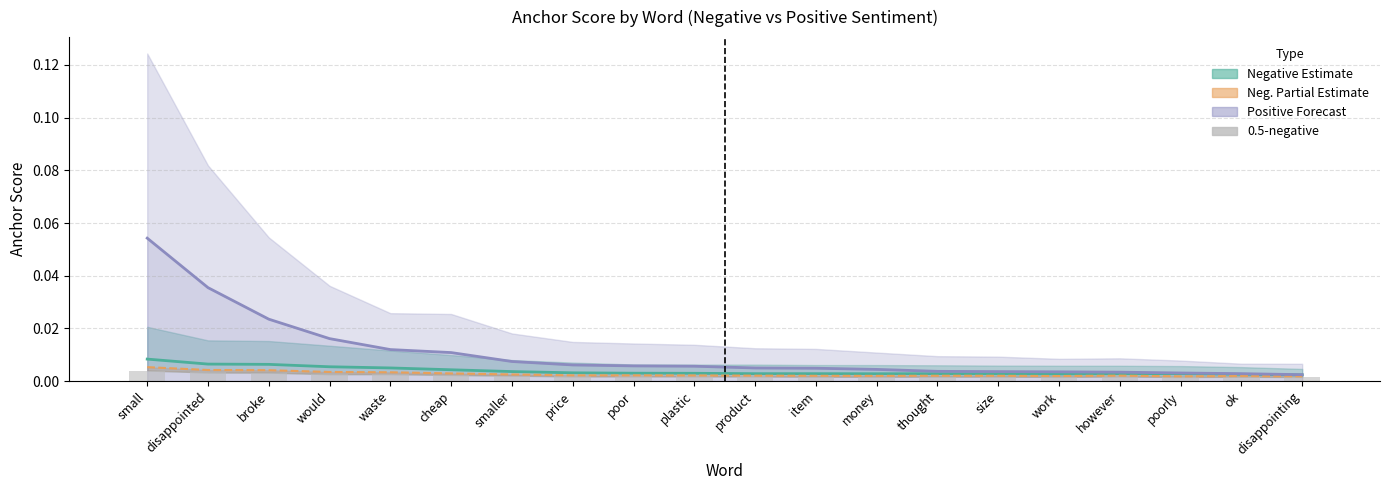

Which category has the highest value in the 0.95-positive line series?

small